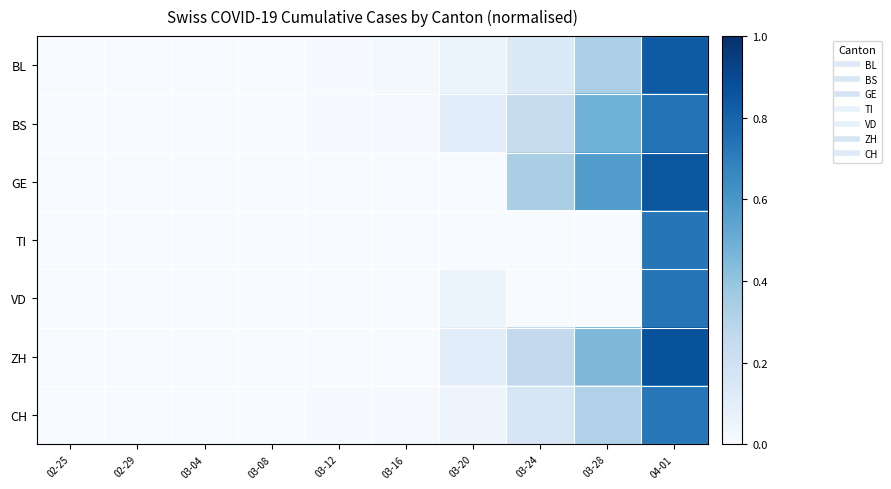

Between 03-16 and 03-28, which series saw the biggest shift?

GE